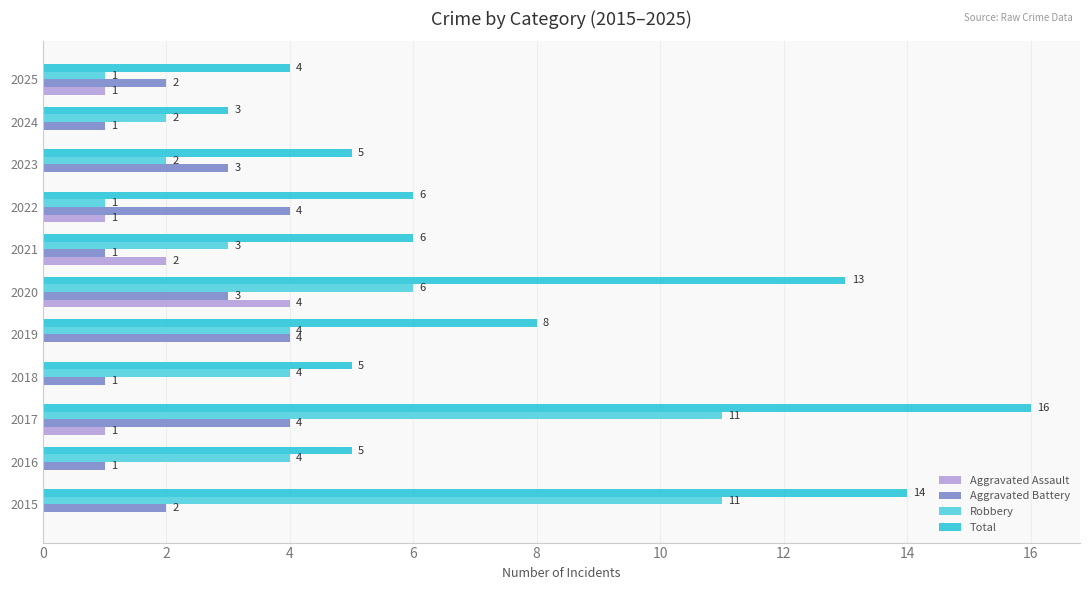

At which label is Total closest to 9?

2019